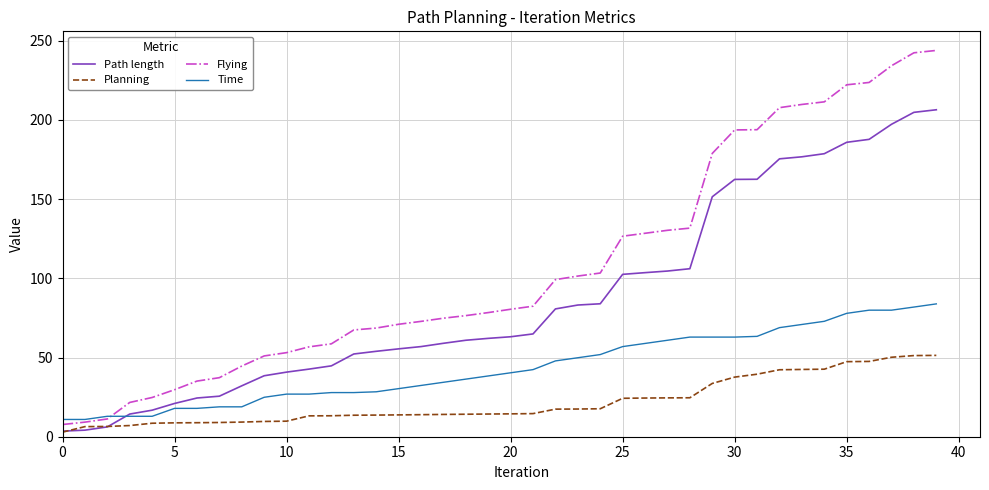

Which series has the largest range (max minus min)?

Flying